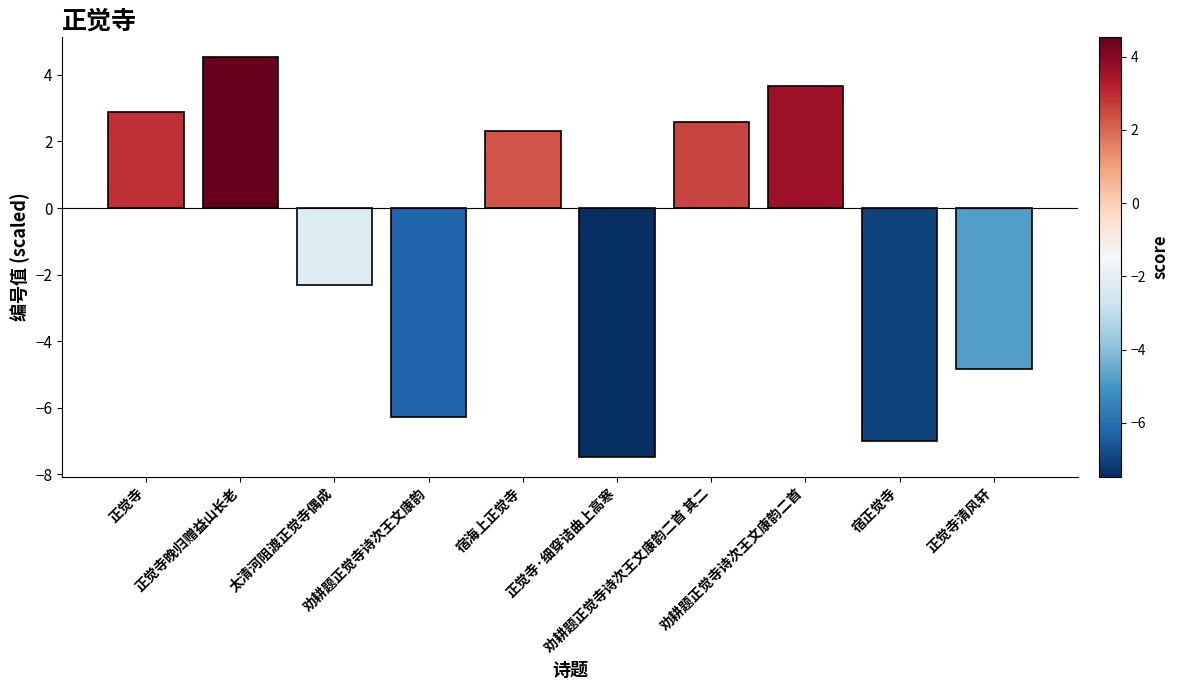

The chart shows a value of 5.4 at 劝耕题正觉寺诗次王文康韵二首. True or false?

False